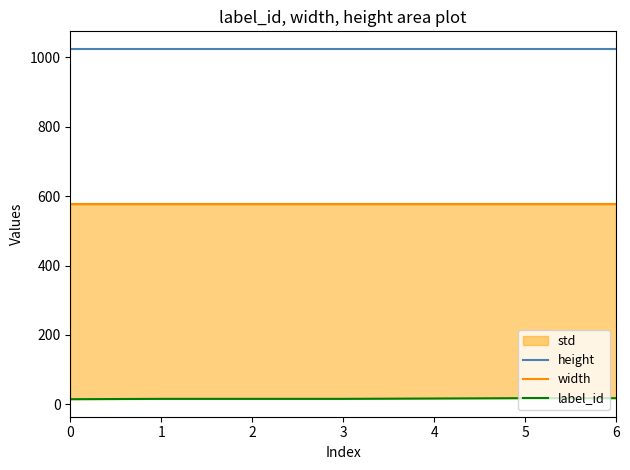

True or false: height and width intersect in this chart.

False